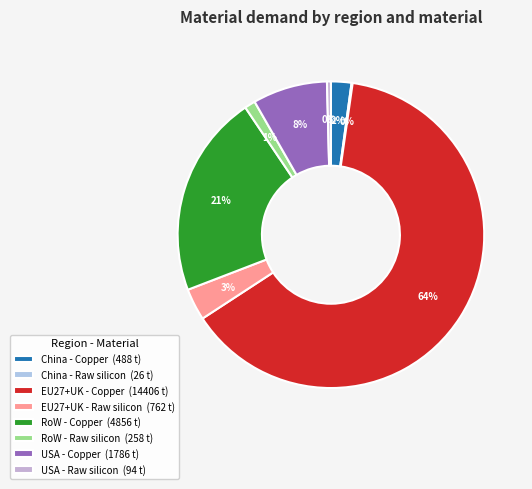

Is it true that China - Copper is 2% of the pie?

True